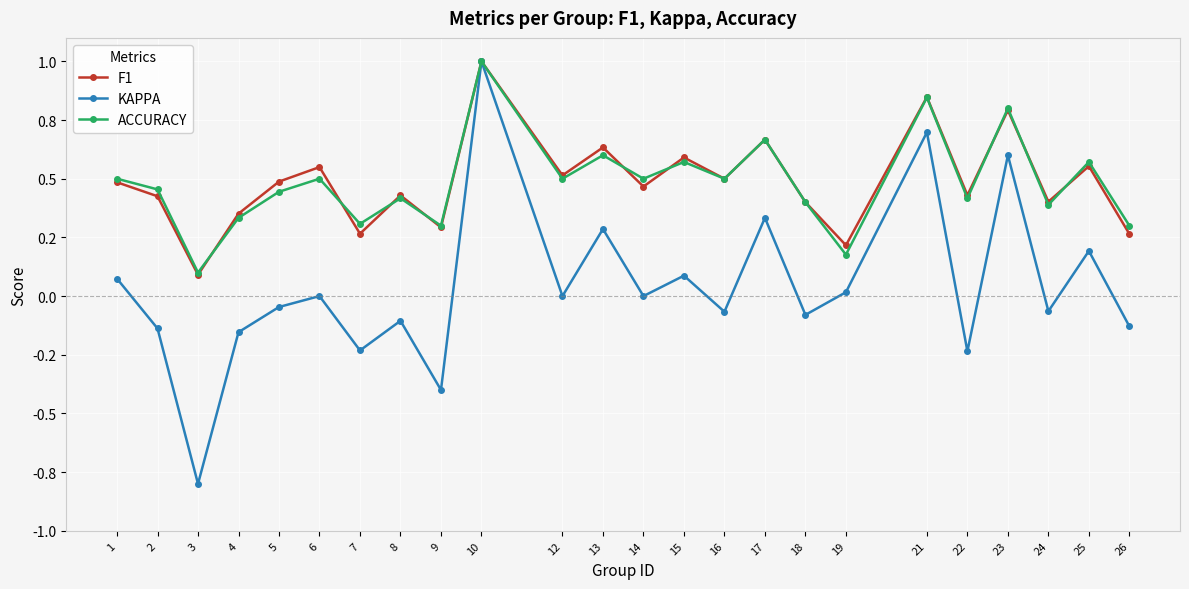

What is the value of the F1 point at the 19th from the left?

0.8